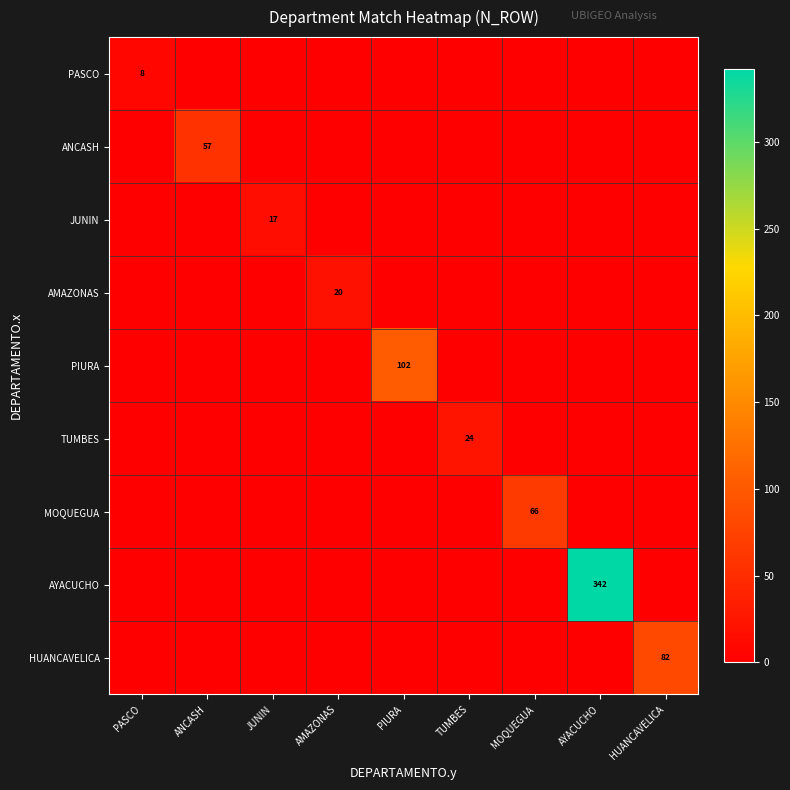

True or false: PASCO has a value of 8 at PASCO.

True